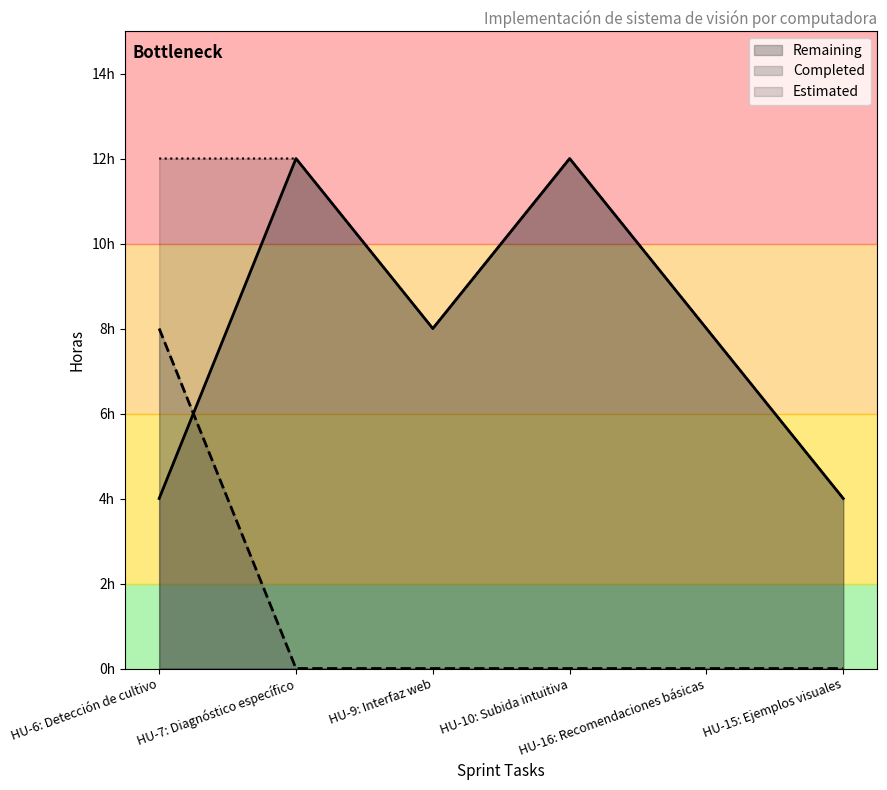

Reading left to right, what are all the values shown in this chart?

Estimated: HU-6: Detección de cultivo=12	HU-7: Diagnóstico específico=12	HU-9: Interfaz web=8	HU-10: Subida intuitiva=12	HU-16: Recomendaciones básicas=8	HU-15: Ejemplos visuales=4
Completed: HU-6: Detección de cultivo=8	HU-7: Diagnóstico específico=0	HU-9: Interfaz web=0	HU-10: Subida intuitiva=0	HU-16: Recomendaciones básicas=0	HU-15: Ejemplos visuales=0
Remaining: HU-6: Detección de cultivo=4	HU-7: Diagnóstico específico=12	HU-9: Interfaz web=8	HU-10: Subida intuitiva=12	HU-16: Recomendaciones básicas=8	HU-15: Ejemplos visuales=4